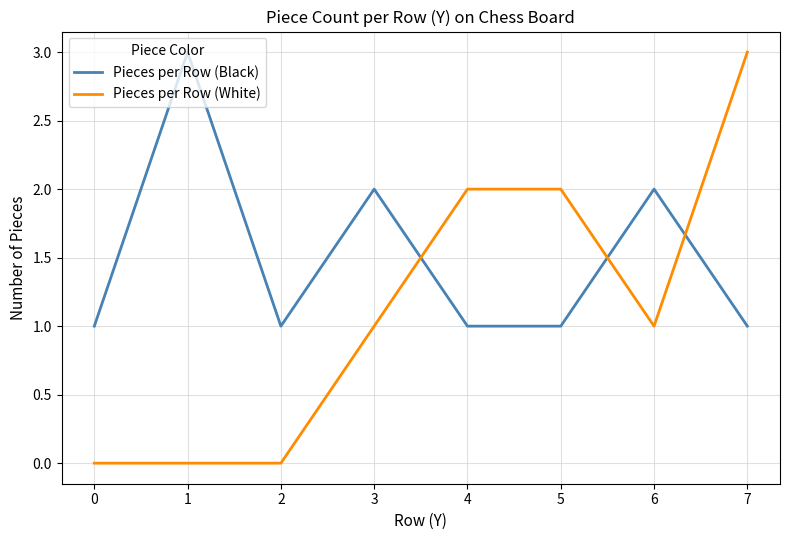

The value of Pieces per Row (White) at 1 is 0. True or false?

True